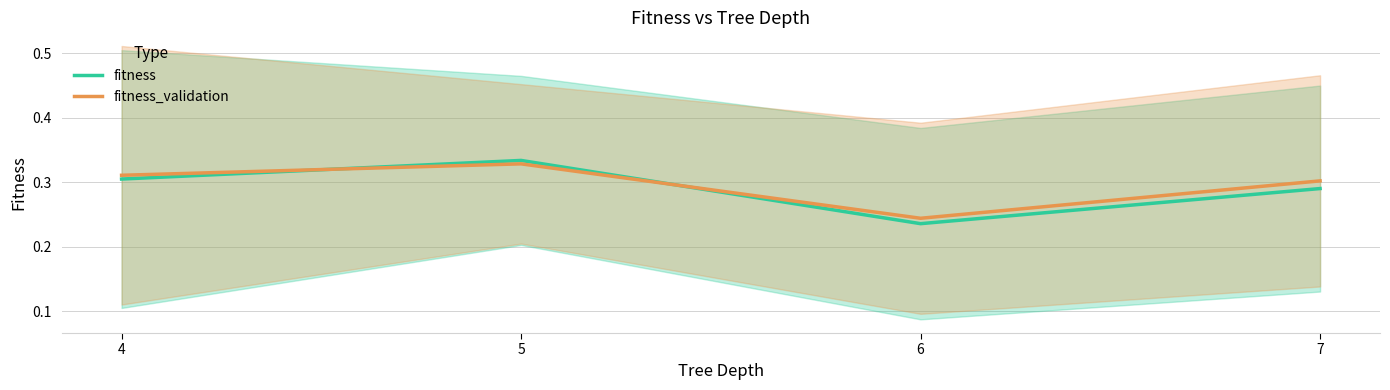

What is the value of the fitness_validation point at the 3rd from the left?

0.2